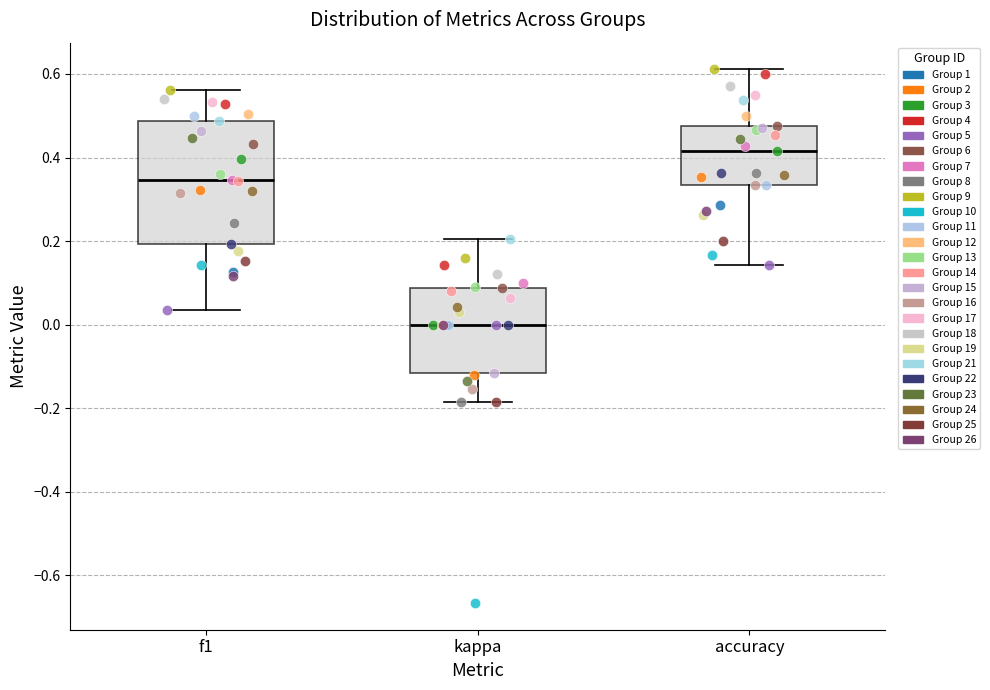

Reading left to right, read every box against the y-axis: the position of its median line, the range the box covers, and the ends of its whiskers. The values are not printed on the chart, so give them approximately, as read against the axis.

f1: median 0.34, box 0.20 to 0.48, whiskers 0.04 to 0.56
kappa: median 0.00, box -0.12 to 0.08, whiskers -0.18 to 0.20
accuracy: median 0.42, box 0.34 to 0.48, whiskers 0.14 to 0.62